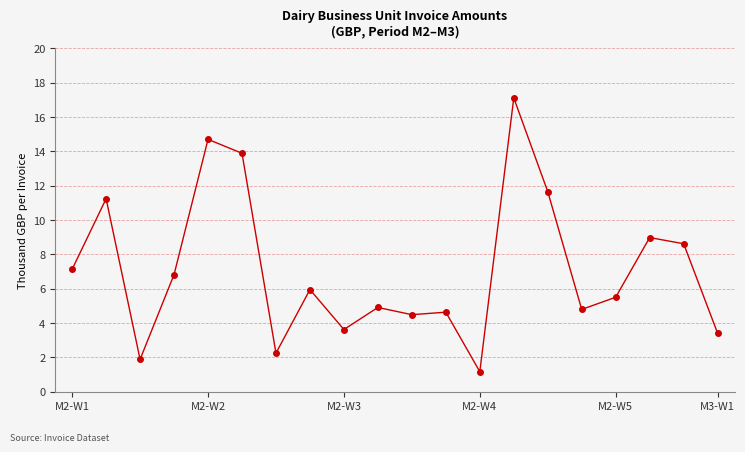

What is the difference between the second highest and minimum values?

13.5